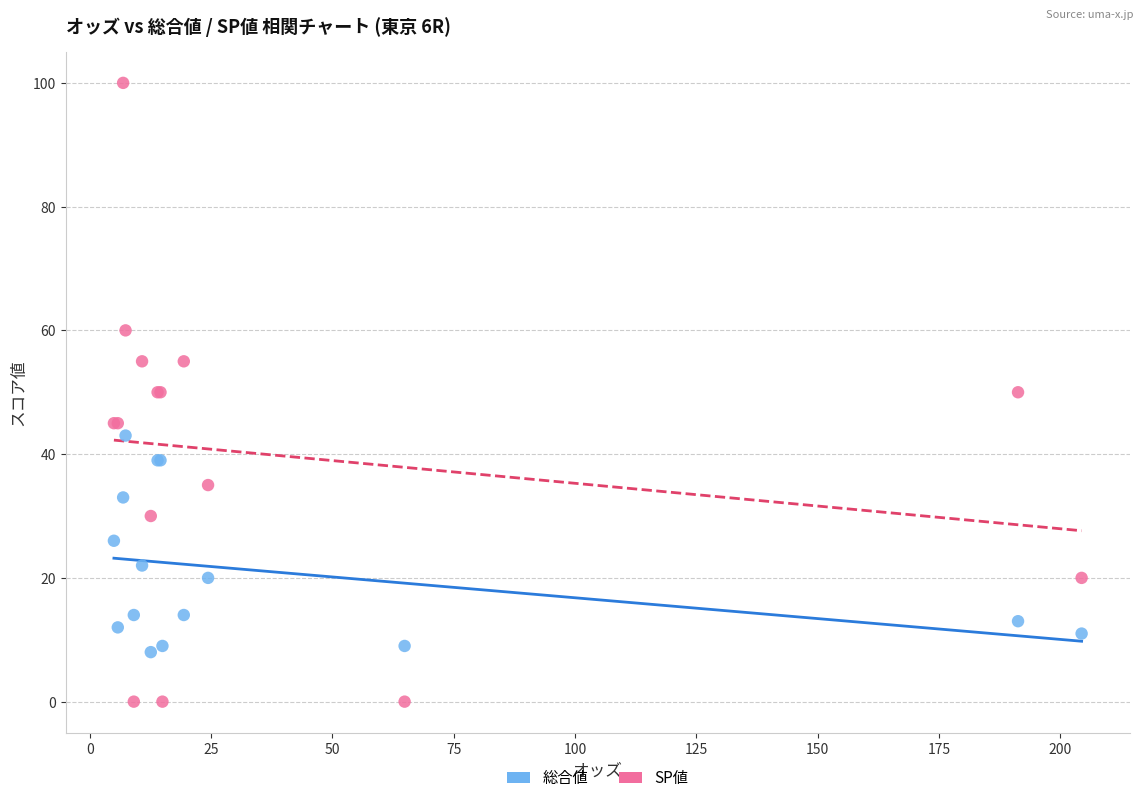

Which series has the largest Y range (max minus min)?

SP値